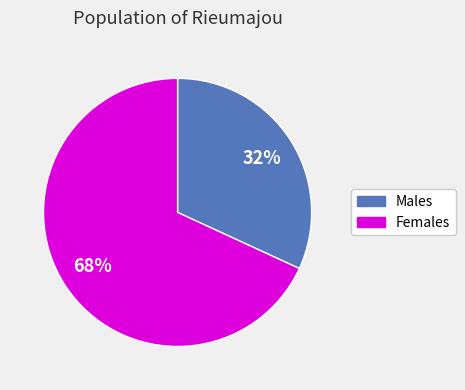

Is there a majority slice in this chart?

Yes